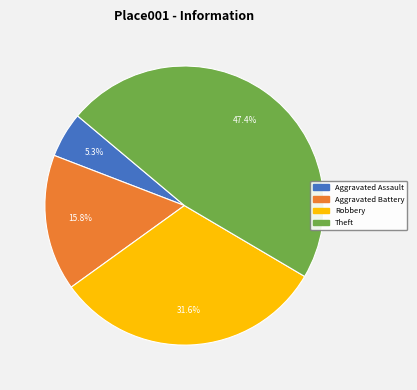

Does any single category account for the majority?

No